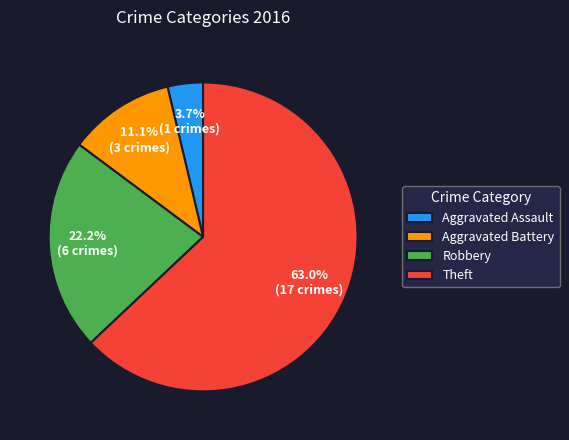

Do Theft and Aggravated Assault together represent more than half of the pie?

Yes